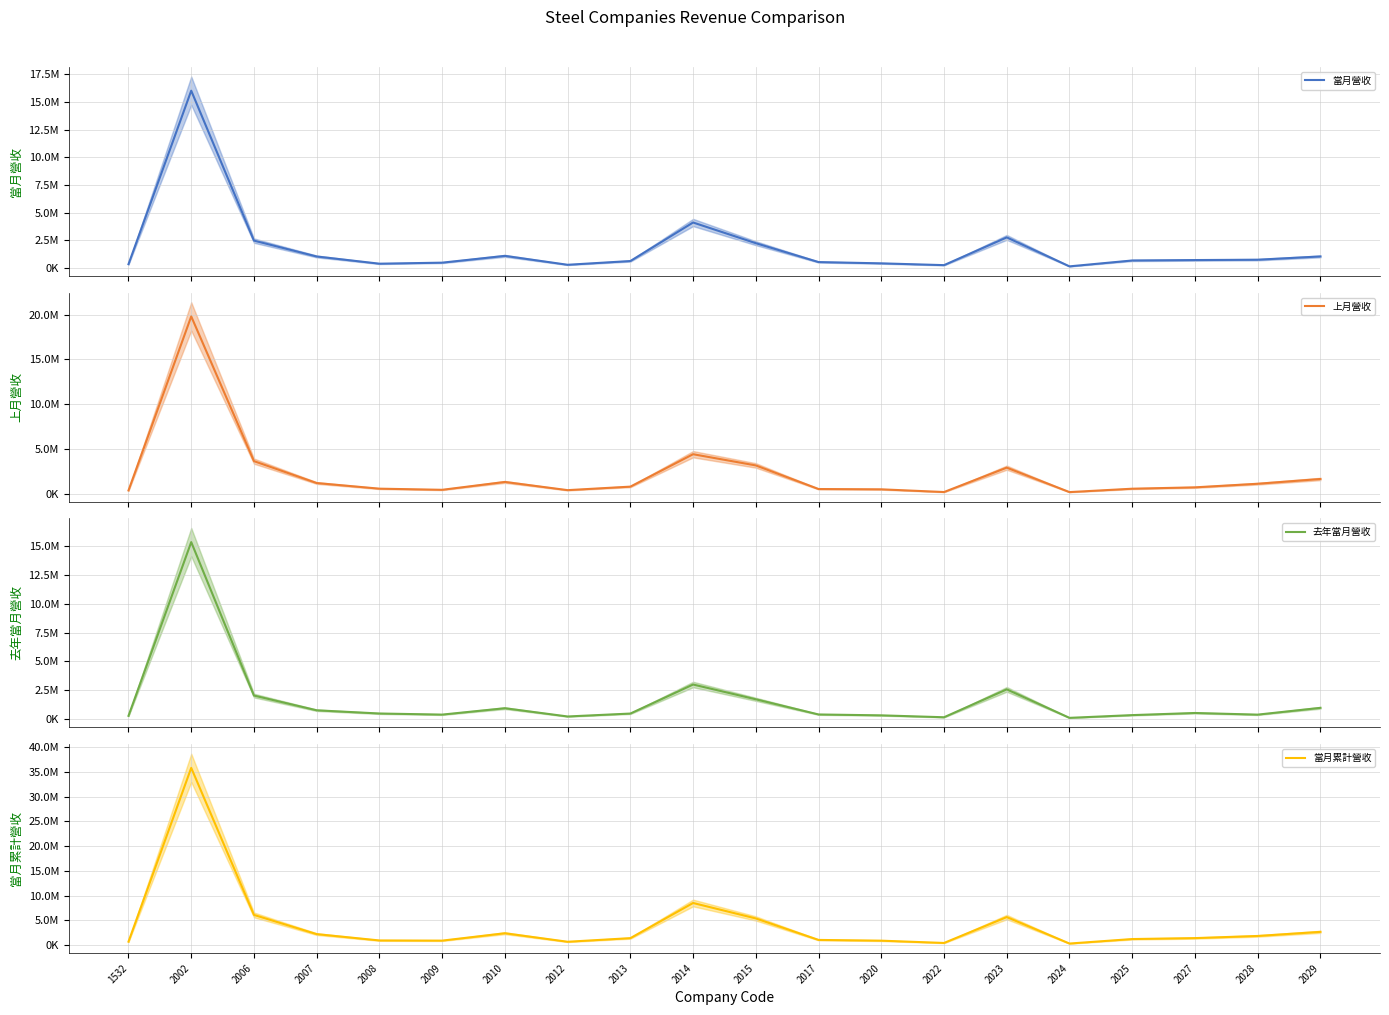

Rank the series by their maximum value, from highest to lowest.

當月累計營收, 上月營收, 當月營收, 去年當月營收